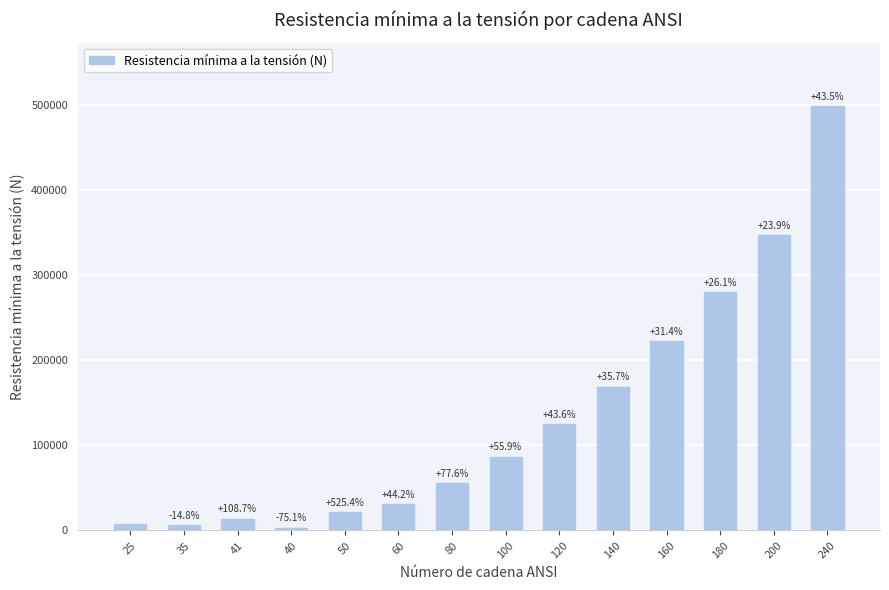

Reading right to left, extract all data points from this chart.

498000	347000	280000	222000	169000	124500	86700	55600	31300	21700	3470	13920	6670	7830